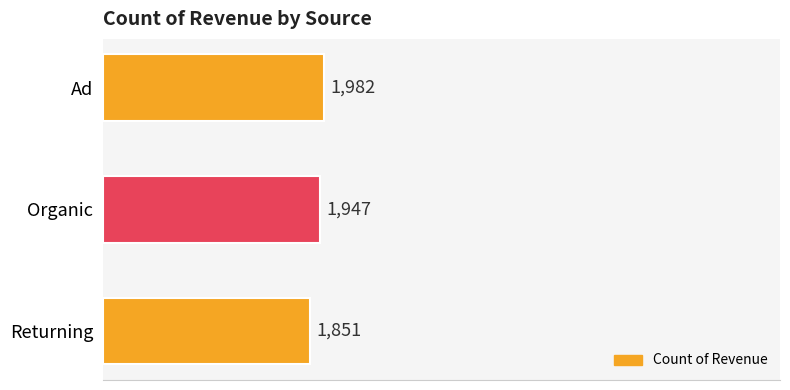

What is the difference between the maximum and second lowest values?

35